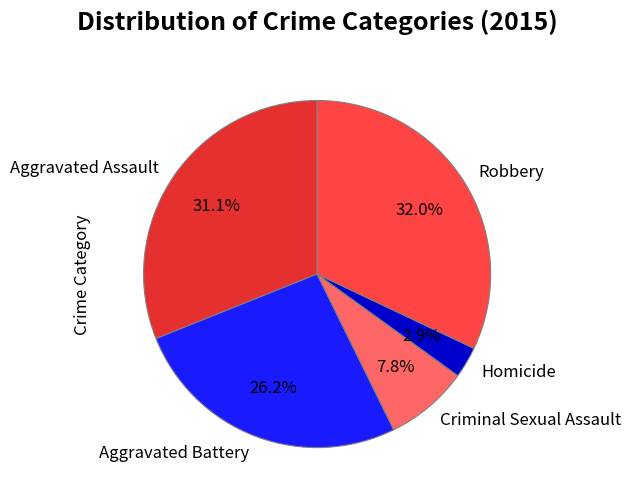

Rank the categories by value from lowest to highest.

Homicide, Criminal Sexual Assault, Aggravated Battery, Aggravated Assault, Robbery